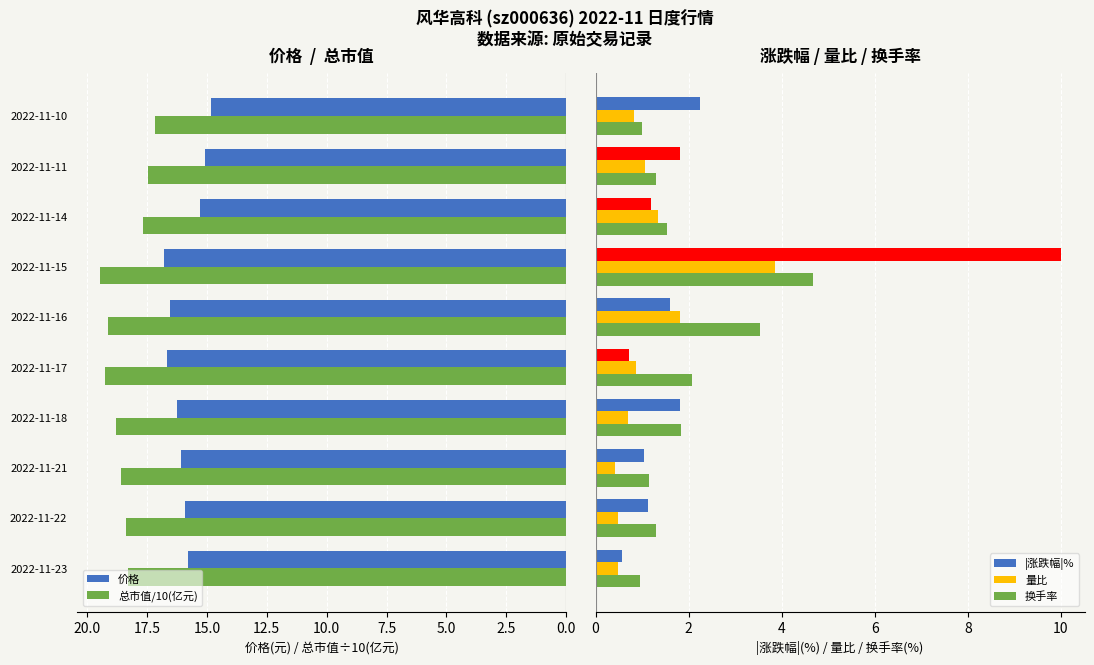

List the series in order of their peak value, highest first.

总市值/10(亿元), 价格, |涨跌幅|%, 换手率, 量比